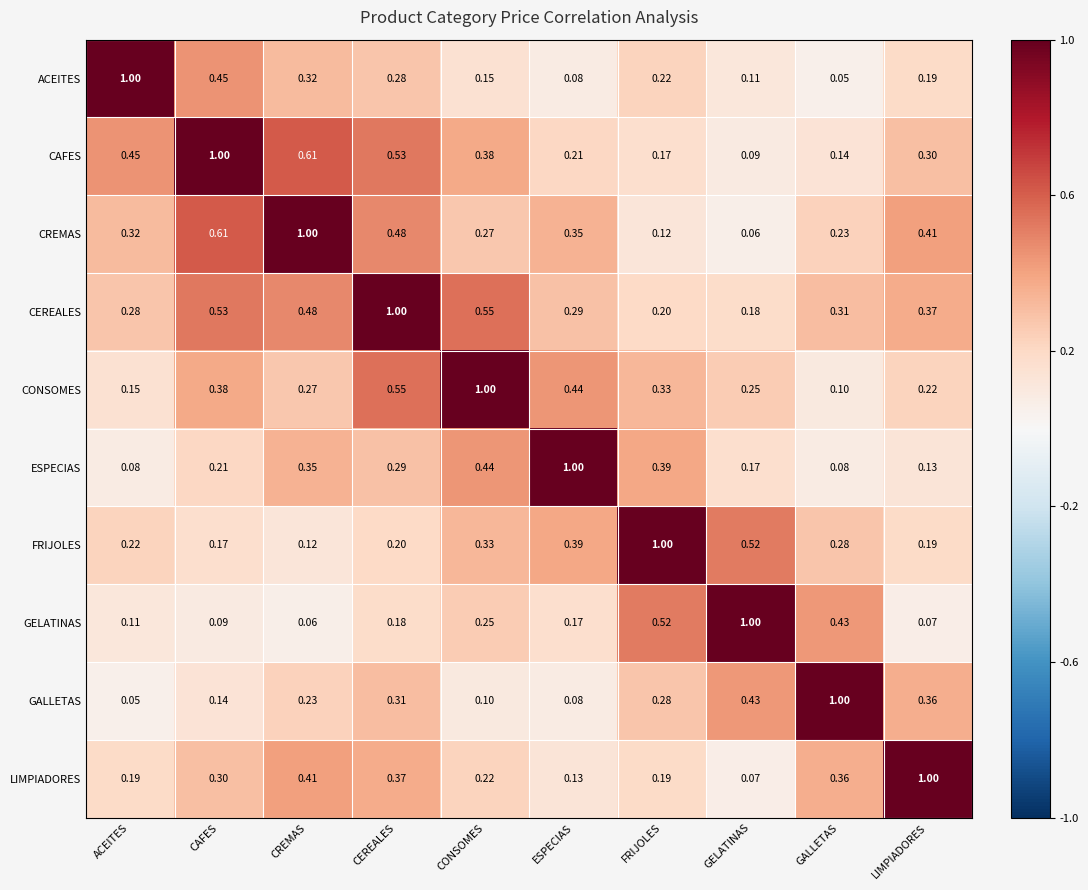

At which label is CAFES closest to 0?

GELATINAS